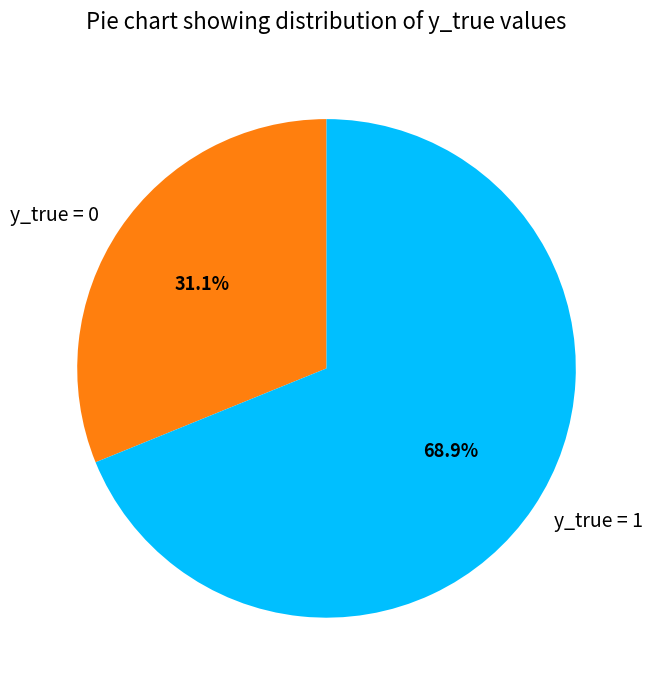

Is y_true = 0 the majority of the pie?

No